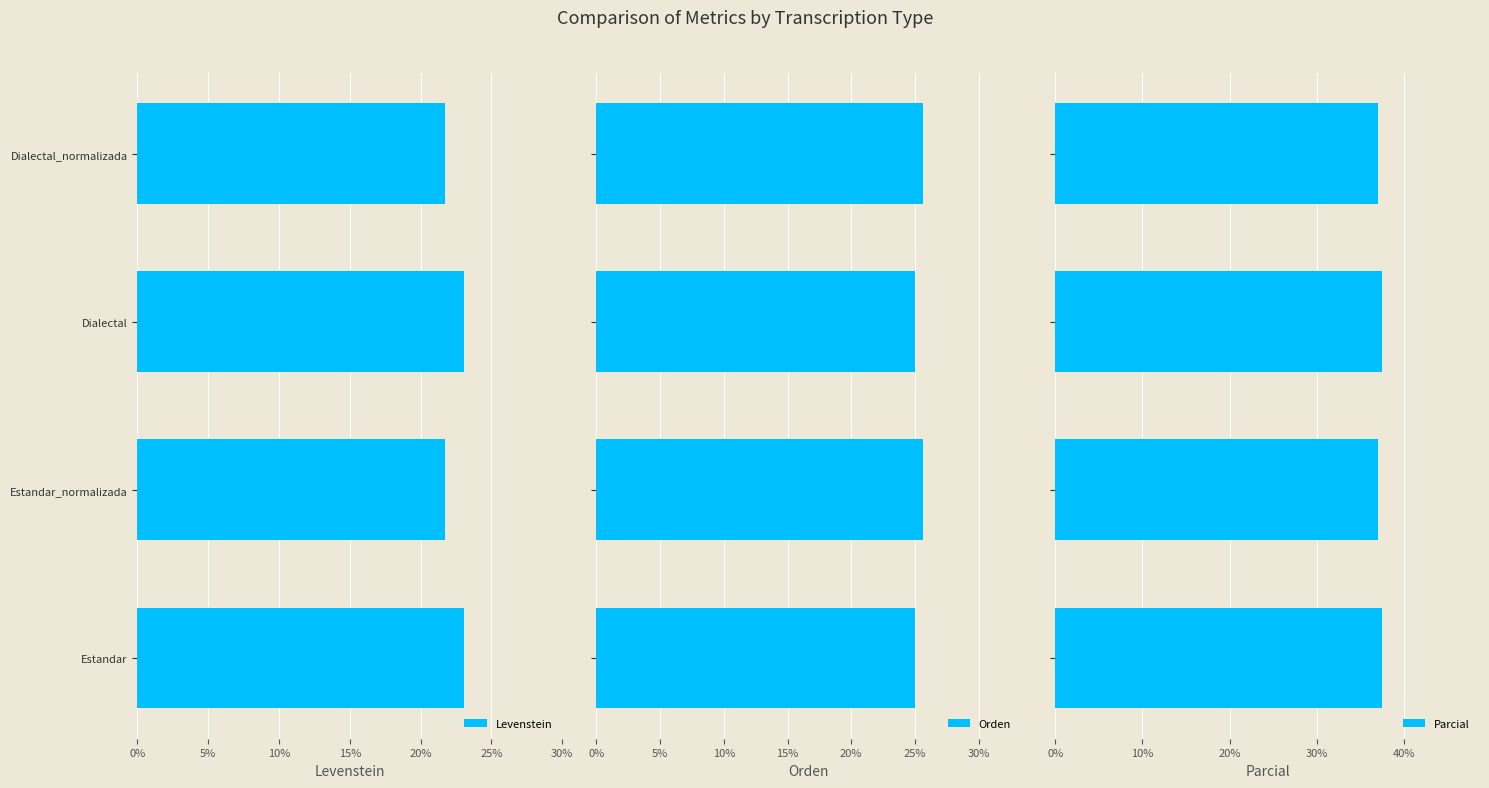

What is the average value of the Parcial series?

37.3